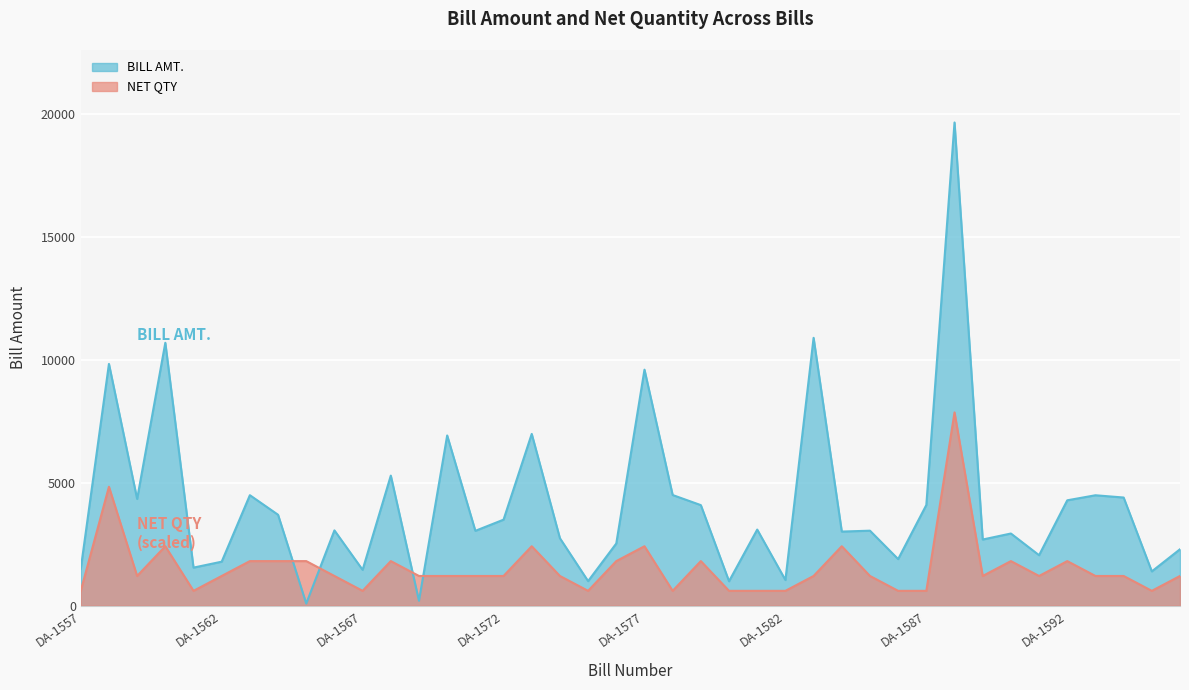

What are all the series names shown in the legend?

BILL AMT., NET QTY